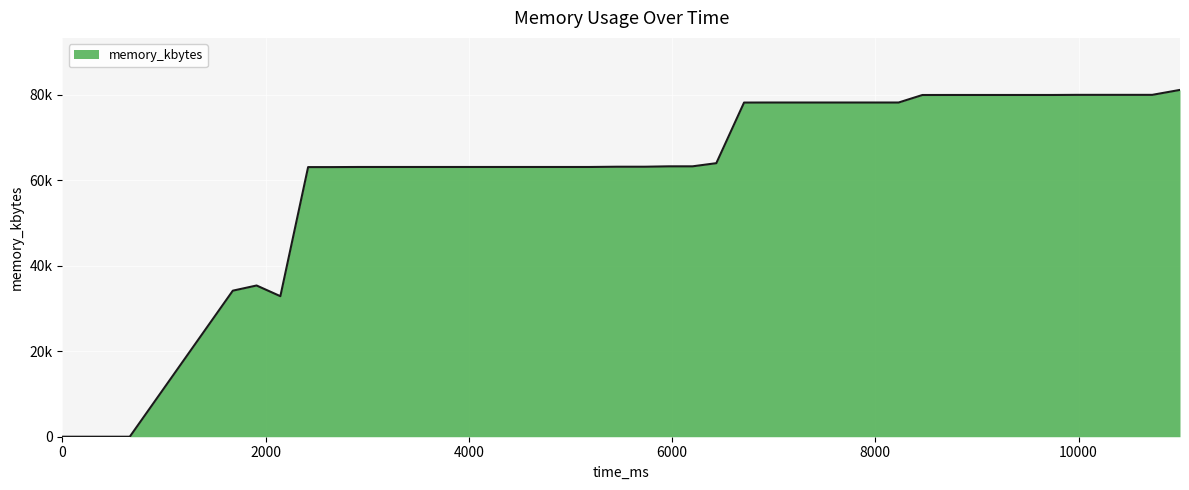

Does the chart display data point markers on the line(s)?

No